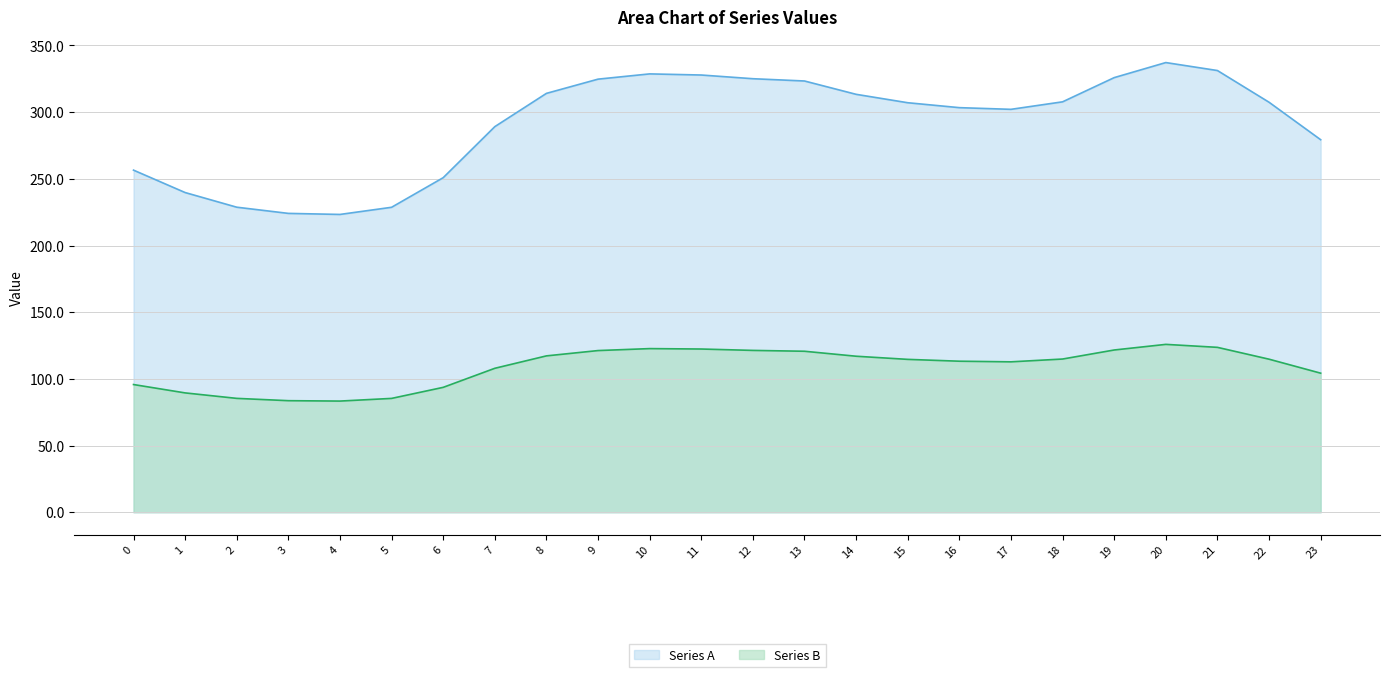

How many interior local valleys does the Series B series have?

2